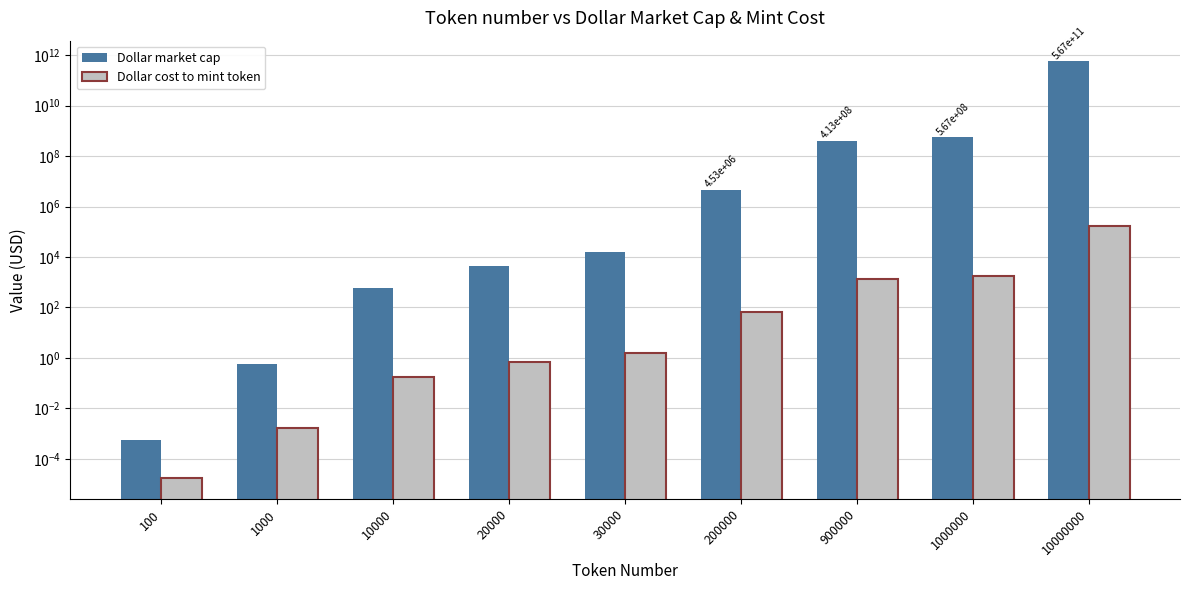

Reading left to right, transcribe all the data shown in this chart.

Dollar market cap: 100=0.0	1000=0.6	10000=566.7	20000=4533.3	30000=15300.0	200000=4533333.3	900000=413100000.0	1000000=566666666.7	10000000=566666666666.7
Dollar cost to mint token: 100=0.0	1000=0.0	10000=0.2	20000=0.7	30000=1.5	200000=68.0	900000=1377.0	1000000=1700.0	10000000=170000.0